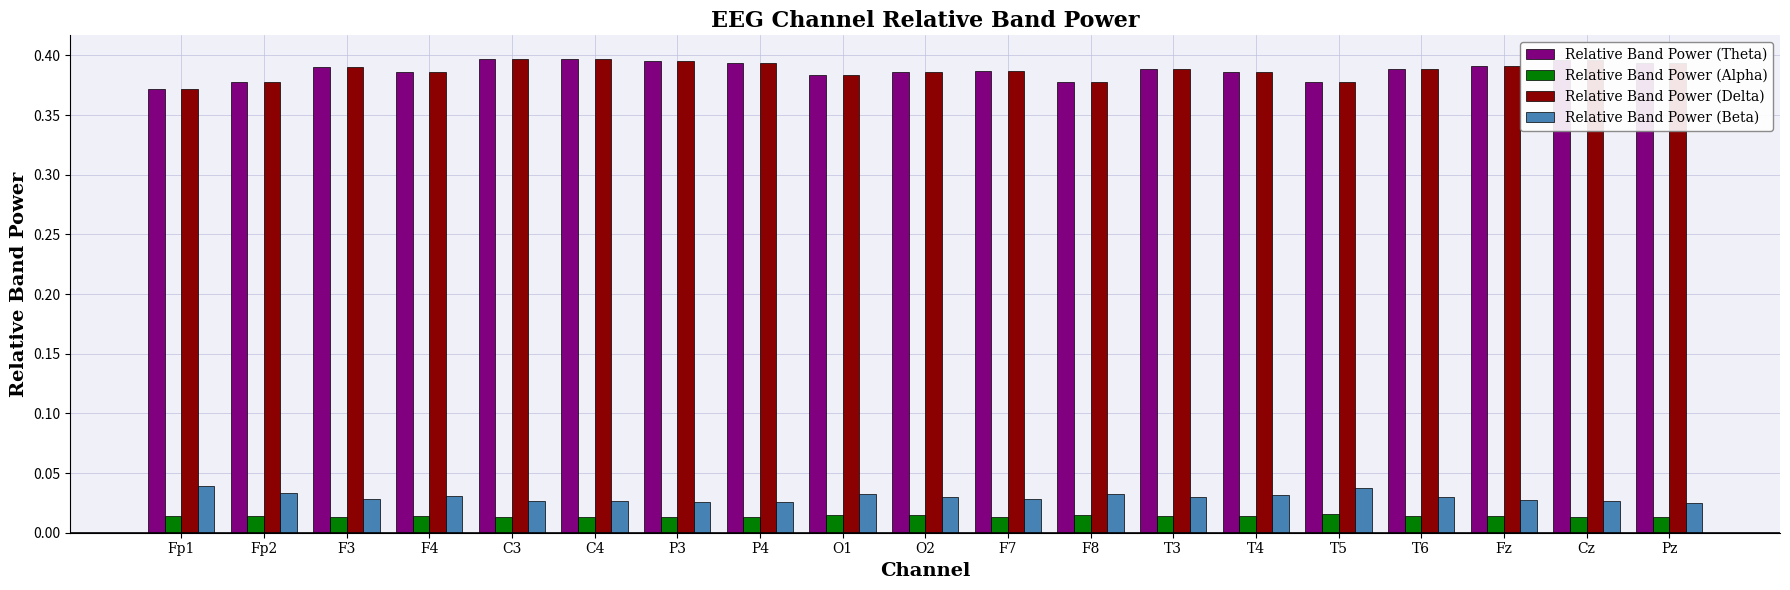

True or false: Relative Band Power (Theta) has a value of 0.4 at O2.

True